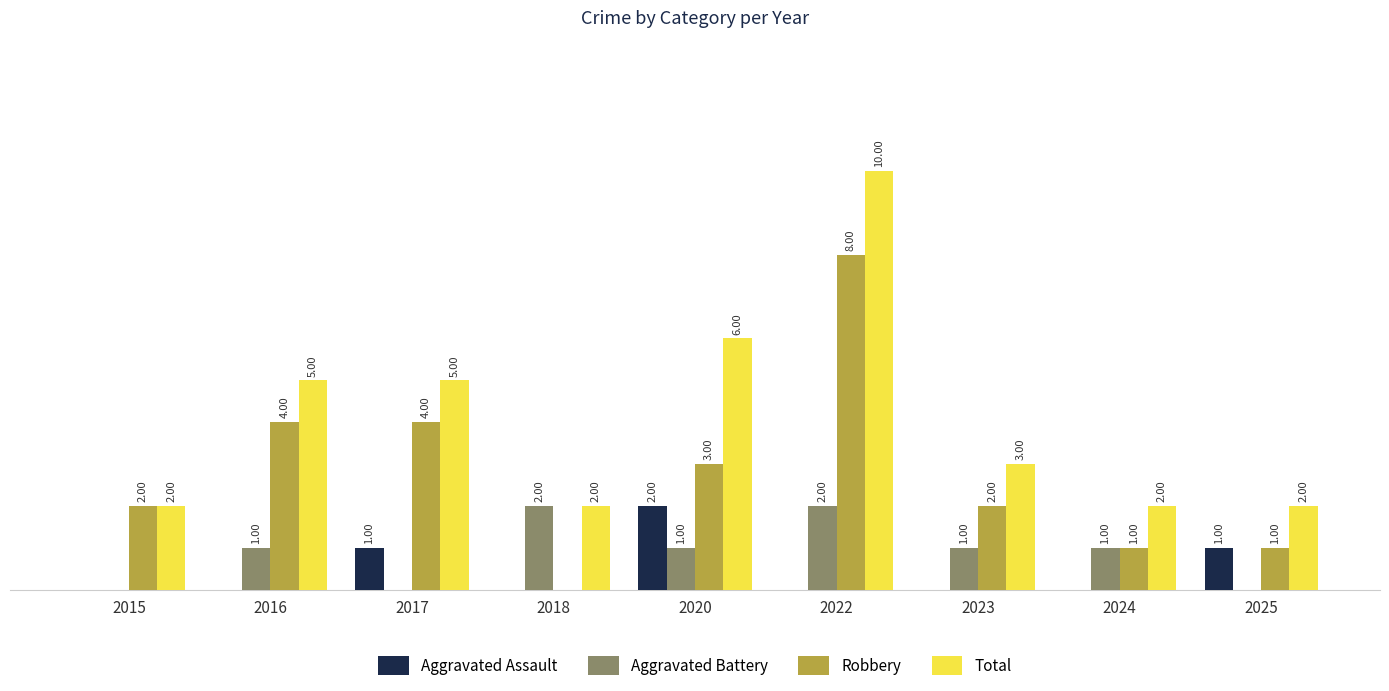

Which series changed the most between 2016 and 2022?

Total